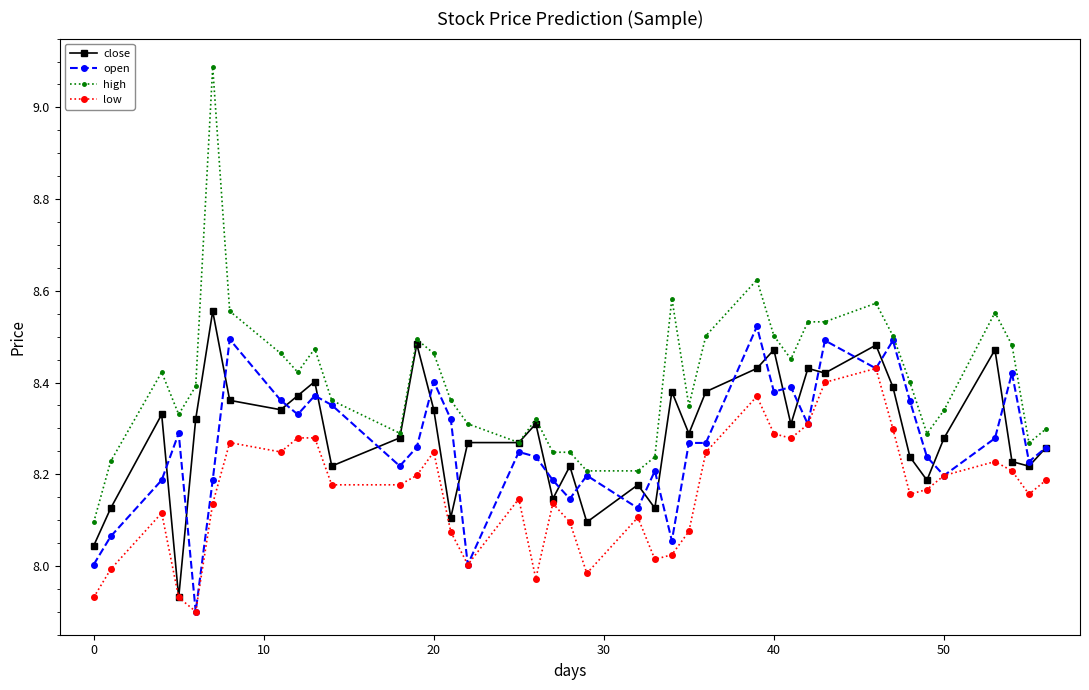

Count the number of categories in the chart.

40